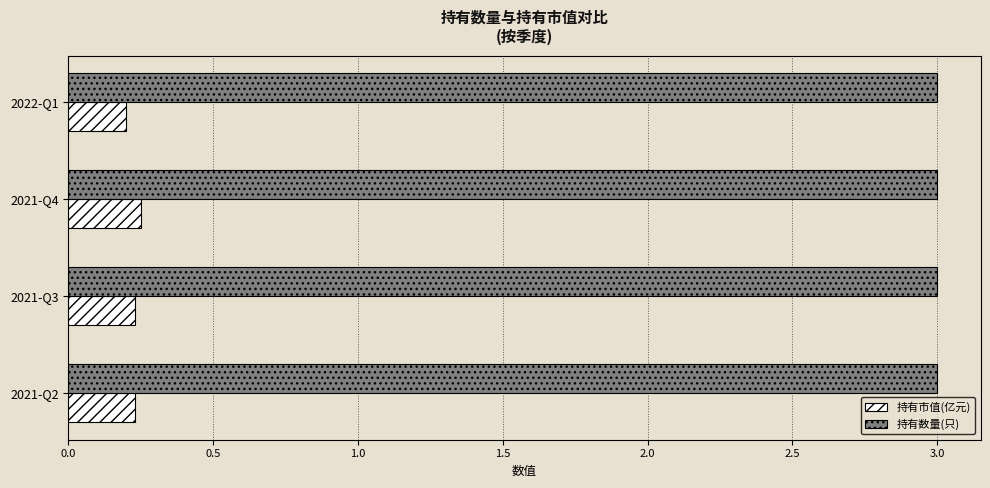

Rank the series by their maximum value, from lowest to highest.

持有市值(亿元), 持有数量(只)